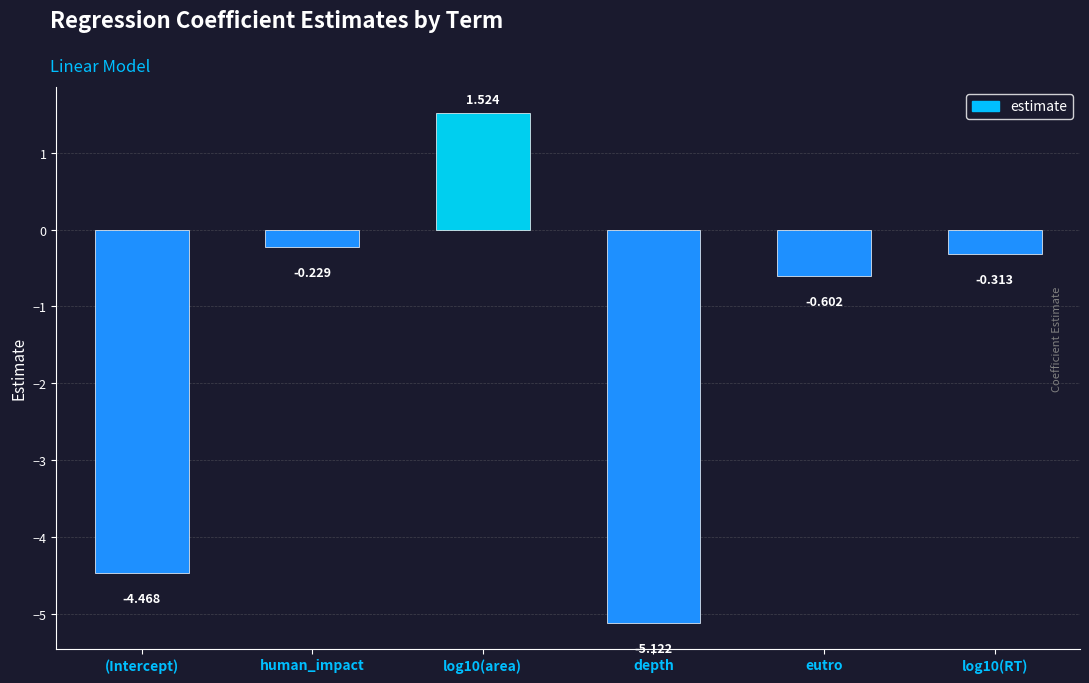

What is the label of the 5th bar from the right?

human_impact